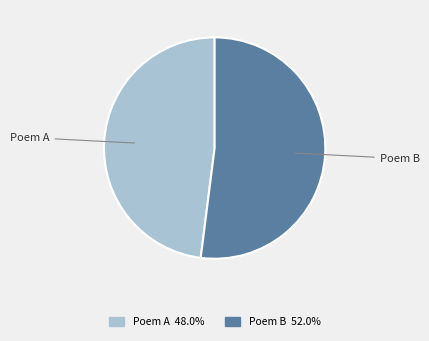

How many slices are in this pie chart?

2